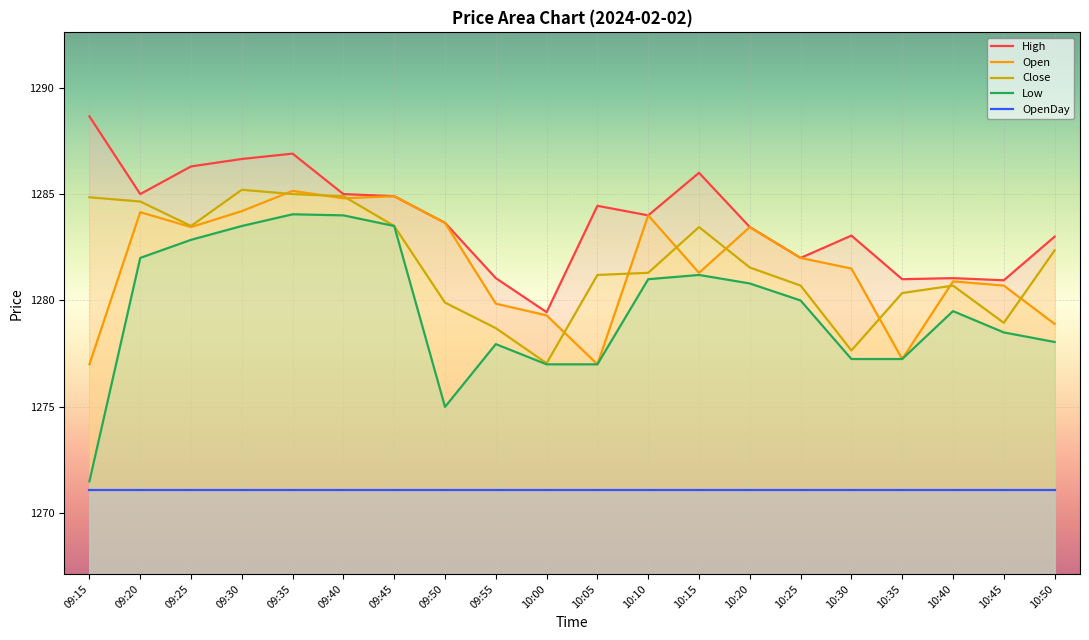

Where is the first local maximum for High?

09:35